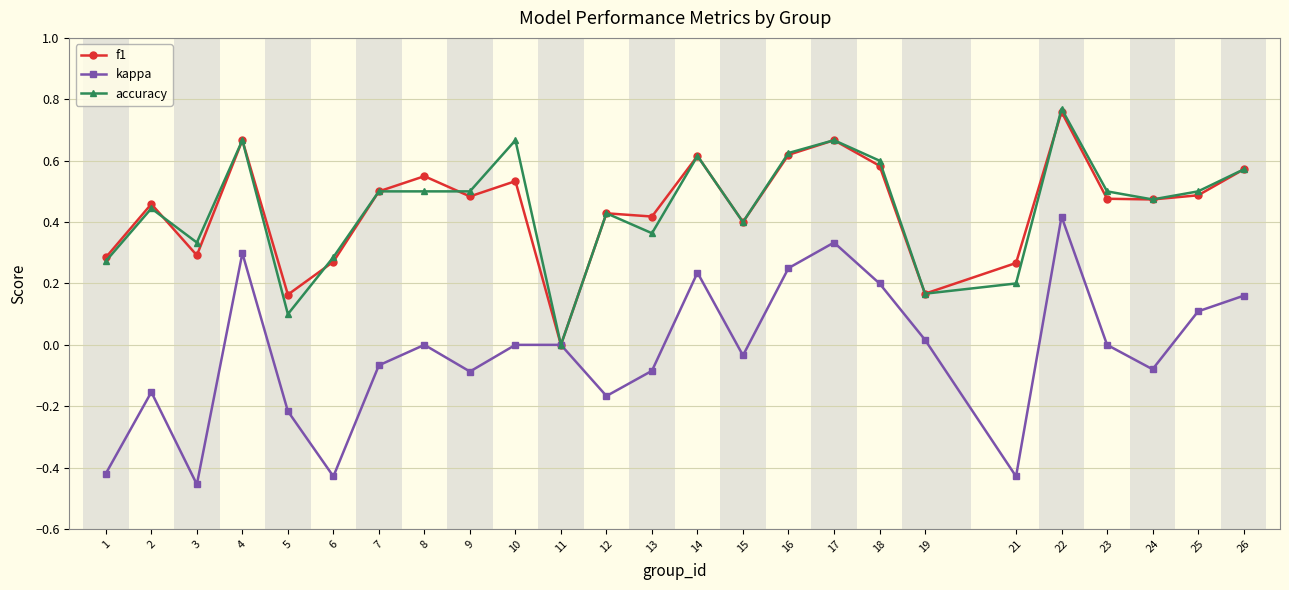

True or false: kappa has more than 0 points higher than both neighbors.

True